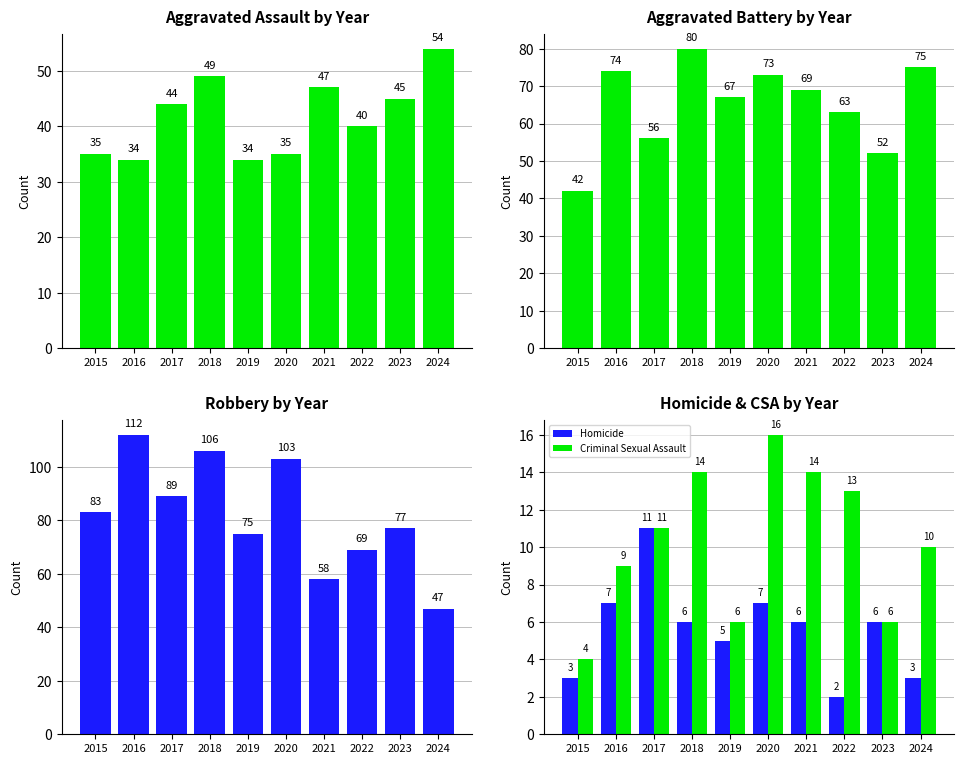

At which label does Criminal Sexual Assault reach its minimum?

2015